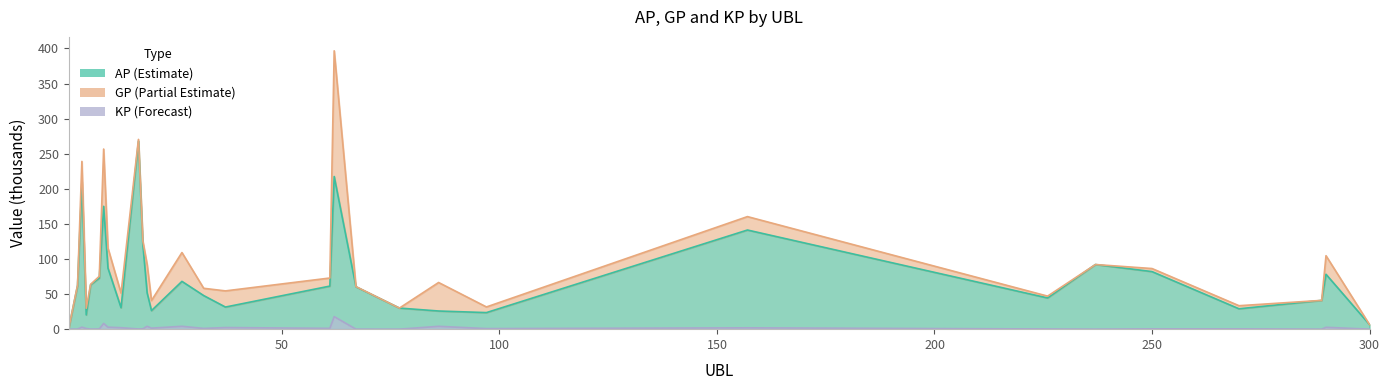

True or false: AP and GP cross at least once.

False